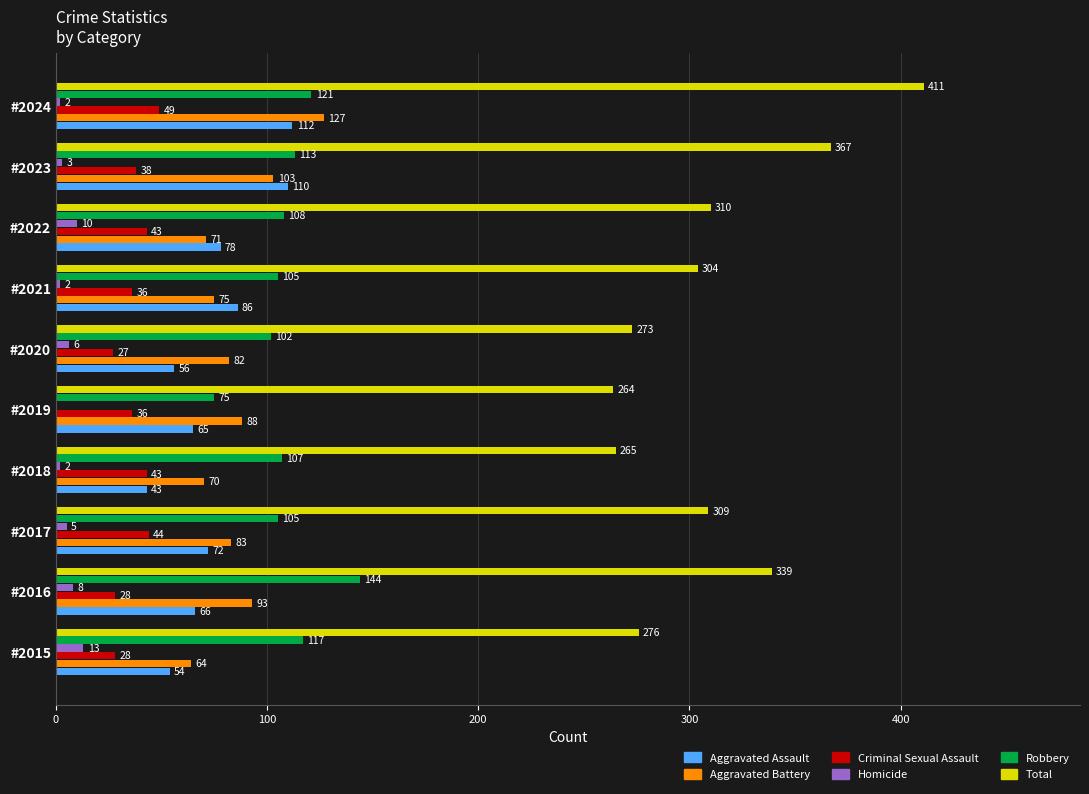

At which label is Robbery closest to 109?

#2022